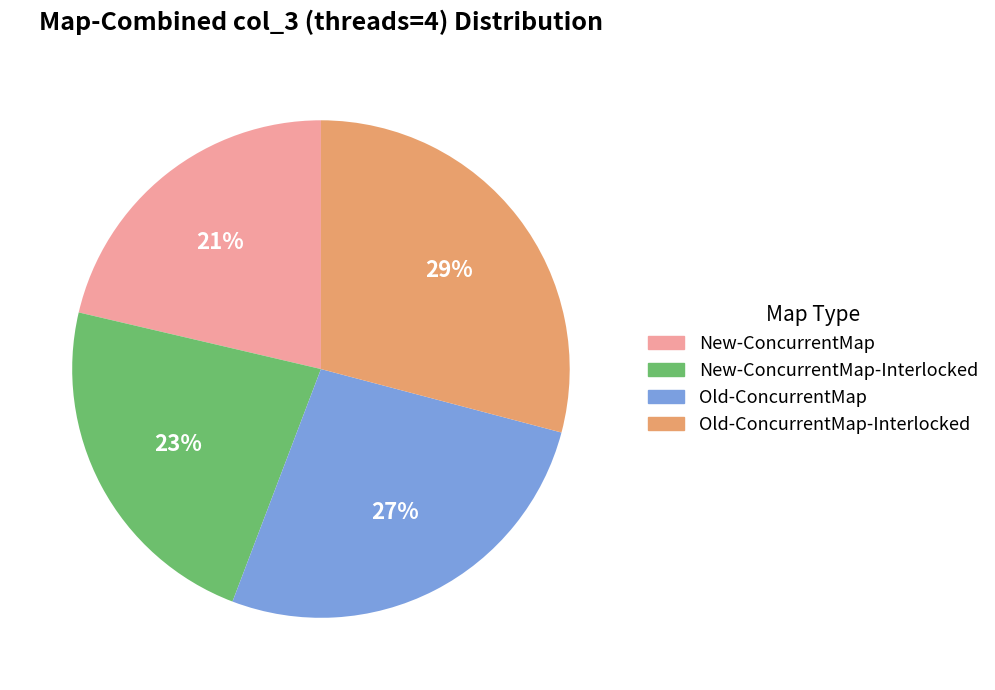

Is there any slice that represents more than half of the pie?

No